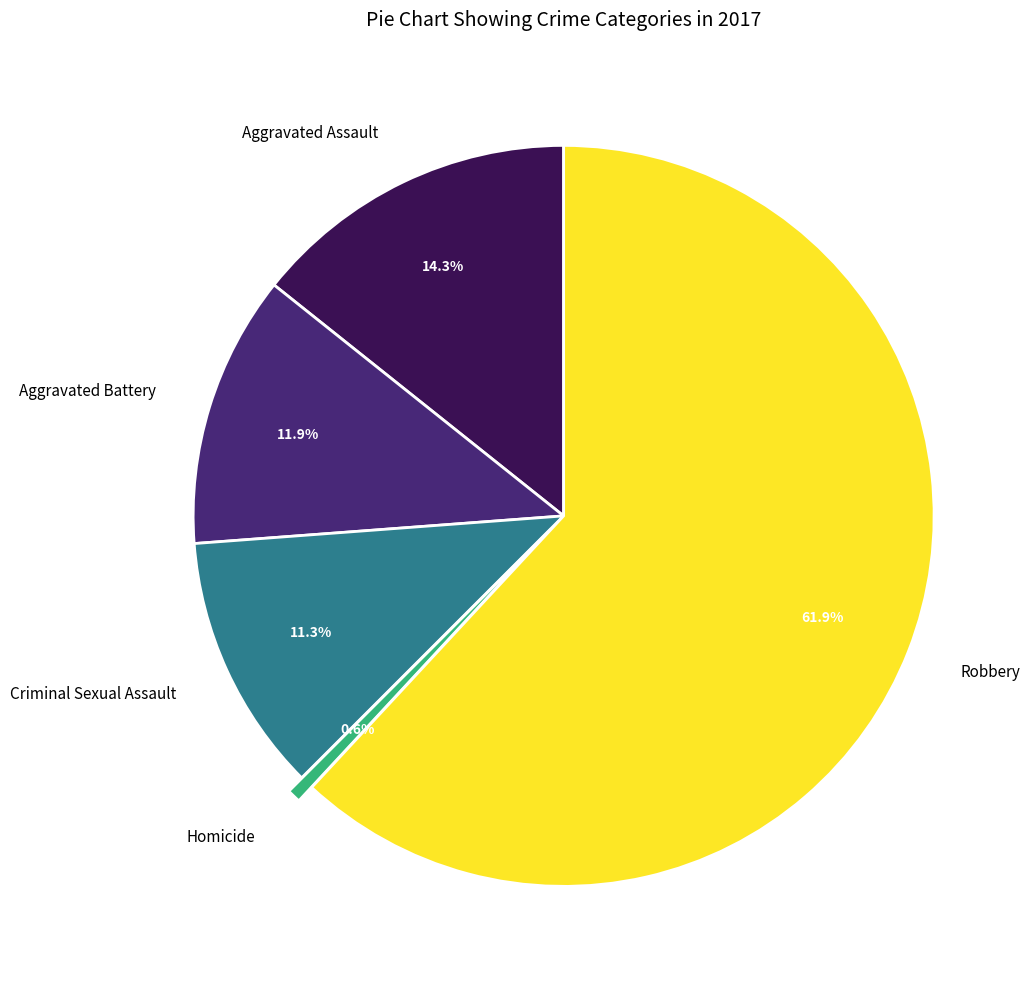

How many segments does this pie chart have?

5